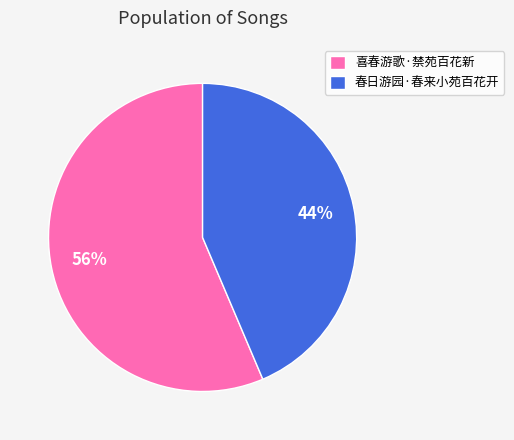

Is there a majority slice in this chart?

Yes